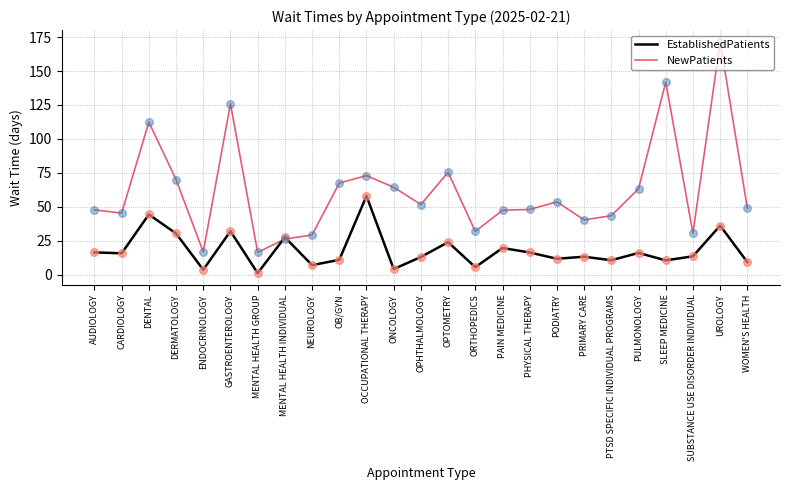

Is the value of EstablishedPatients at PRIMARY CARE greater than the value of NewPatients at MENTAL HEALTH GROUP?

No